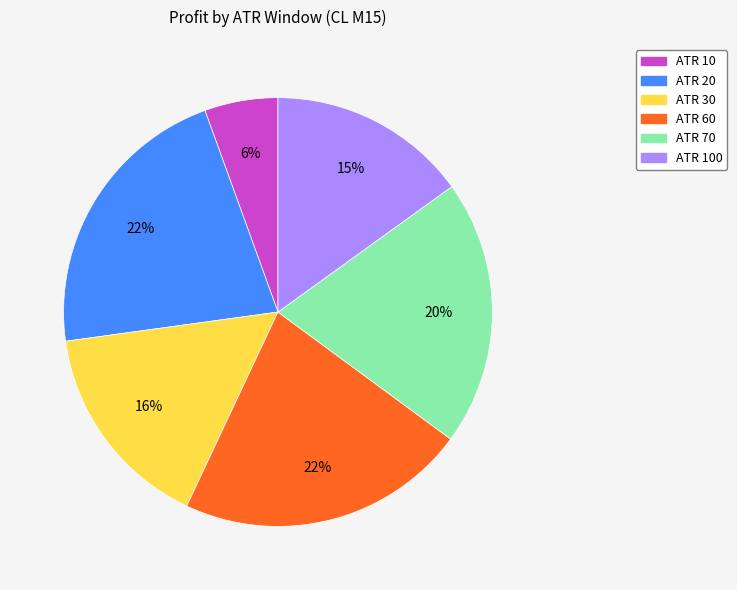

To the nearest percent, what is the difference between the largest and smallest slice percentages?

16%